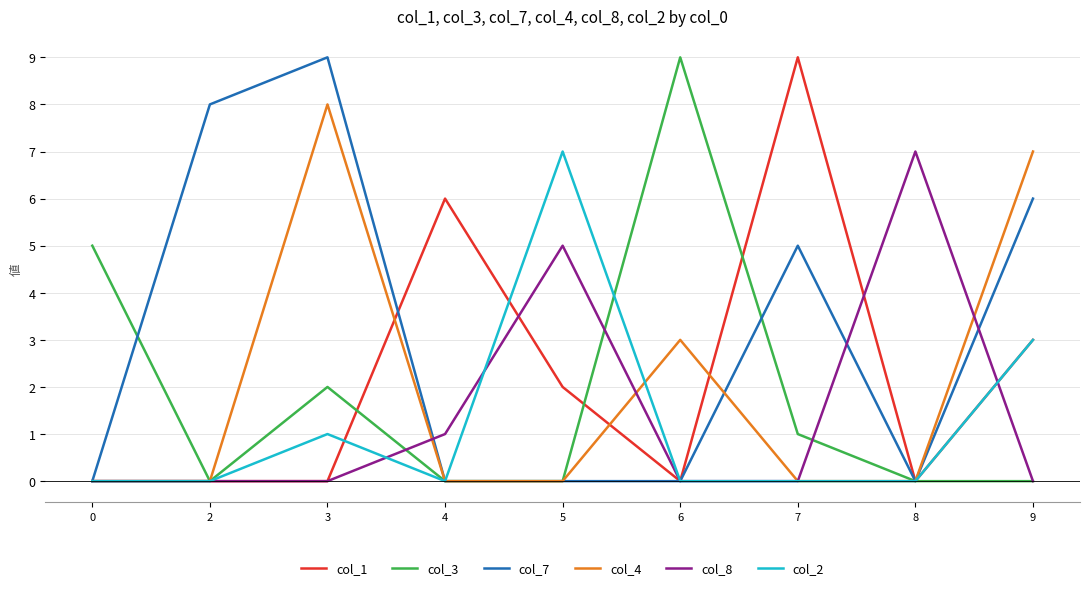

At which category is the sum across all series the highest?

3